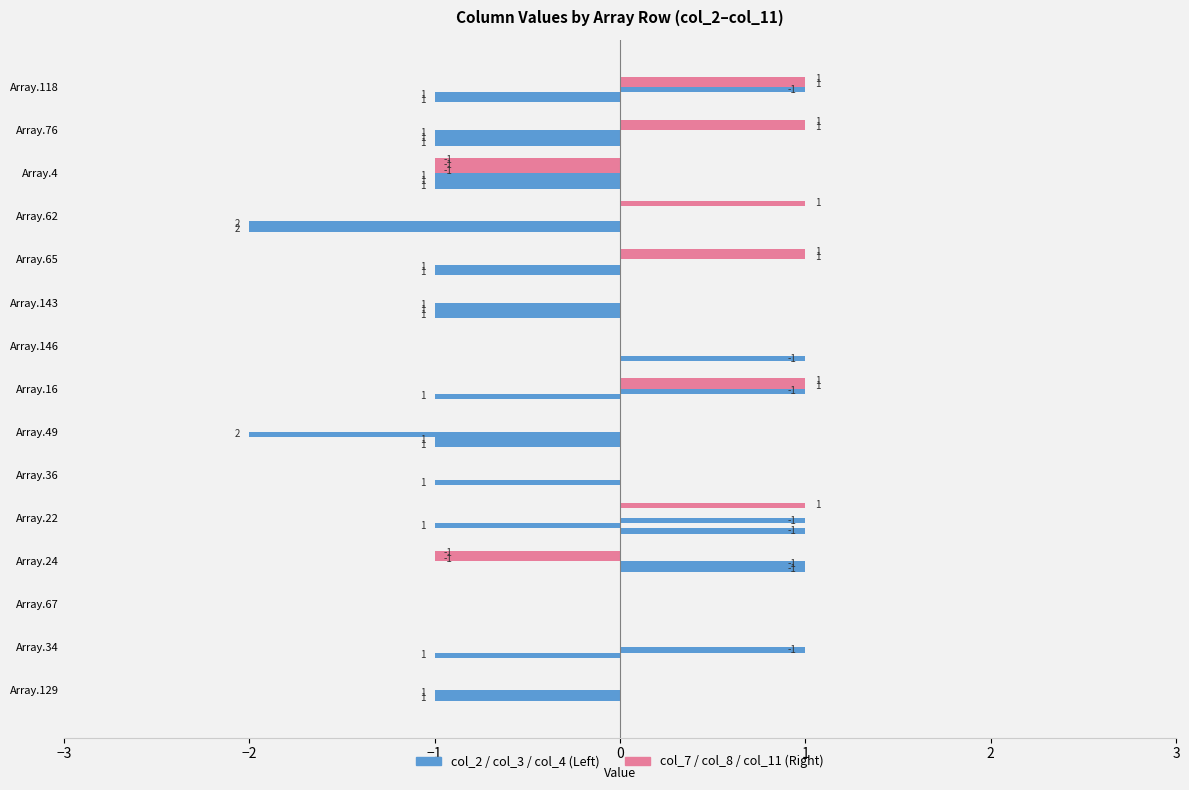

How many data points in col_7 are less than 0?

2